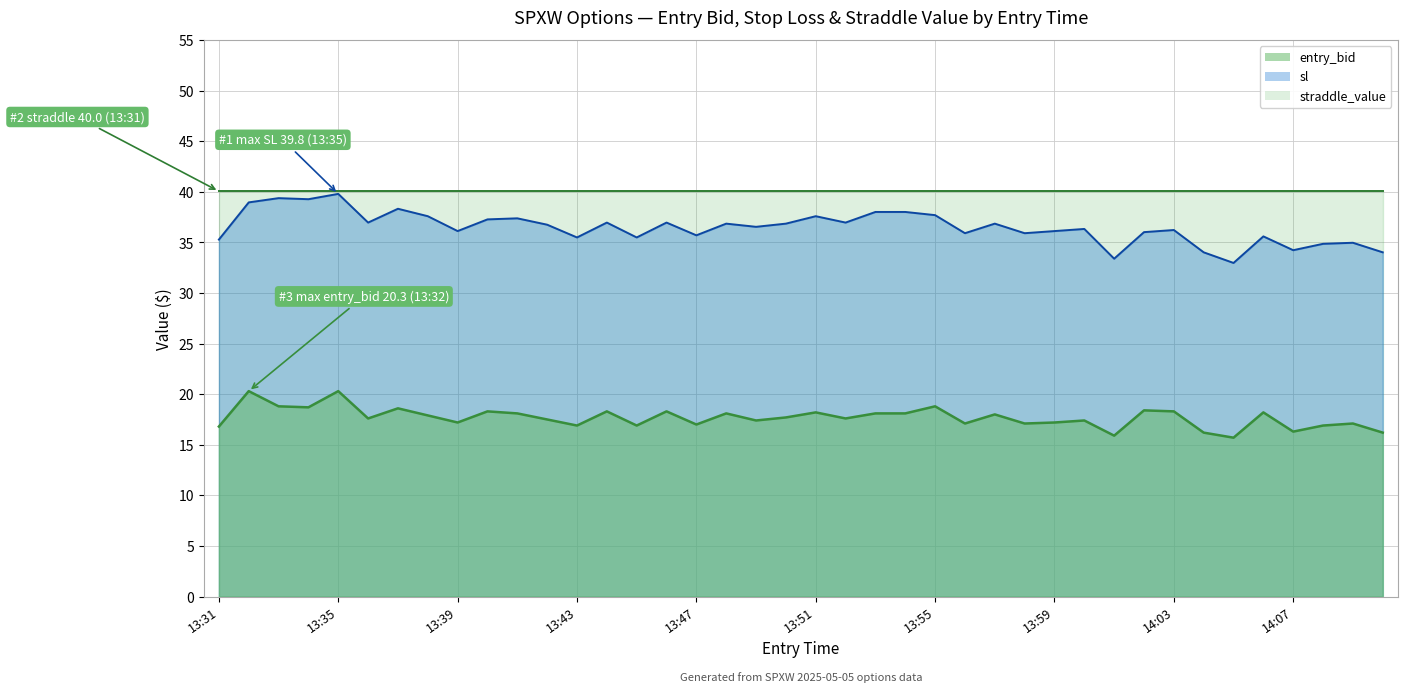

True or false: sl has a value of 36.1 at 13:59.

True